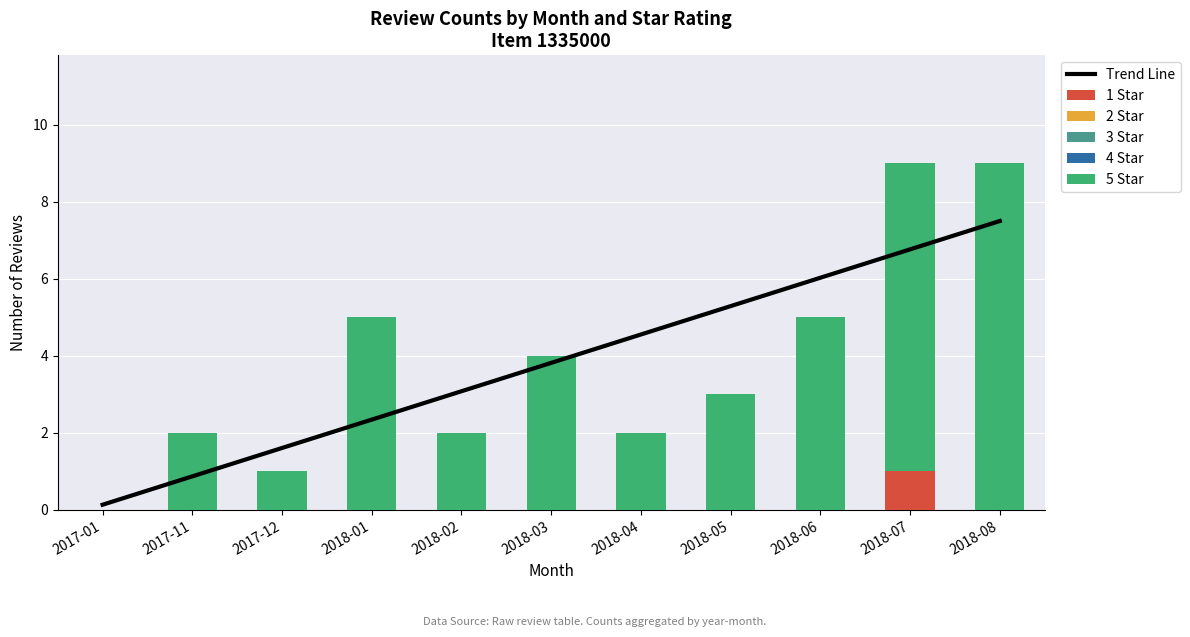

What is the difference between the second highest and minimum values in the Trend Line series?

6.6